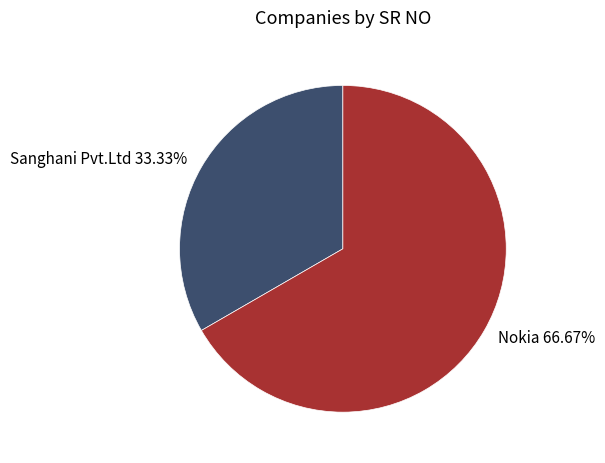

Rank the categories by value from lowest to highest.

Sanghani Pvt.Ltd, Nokia